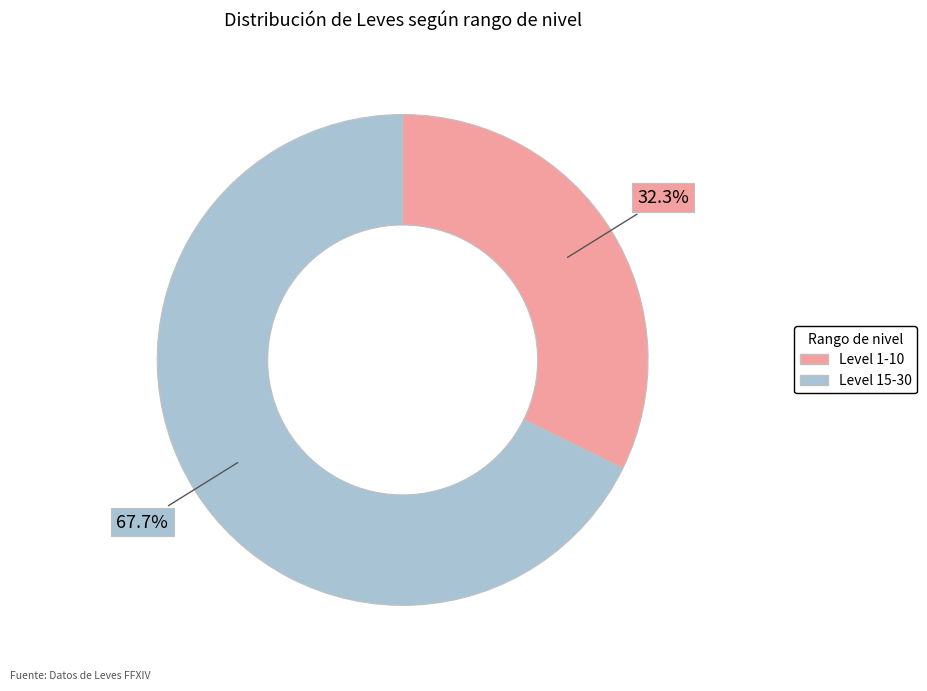

Count the number of slices in the pie.

2